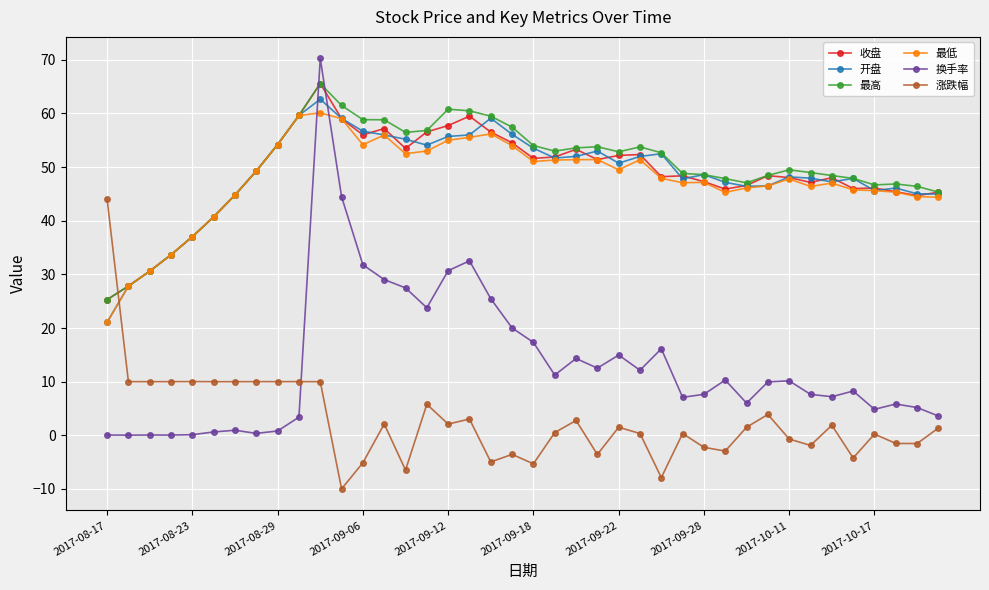

What is the maximum value for 涨跌幅?

44.0